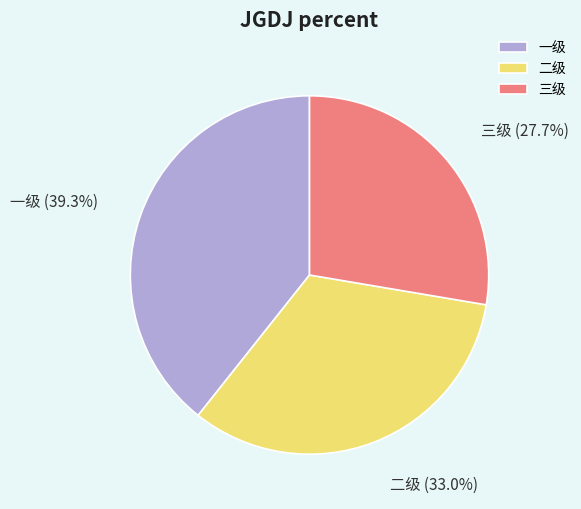

What is the largest slice in the pie chart?

一级